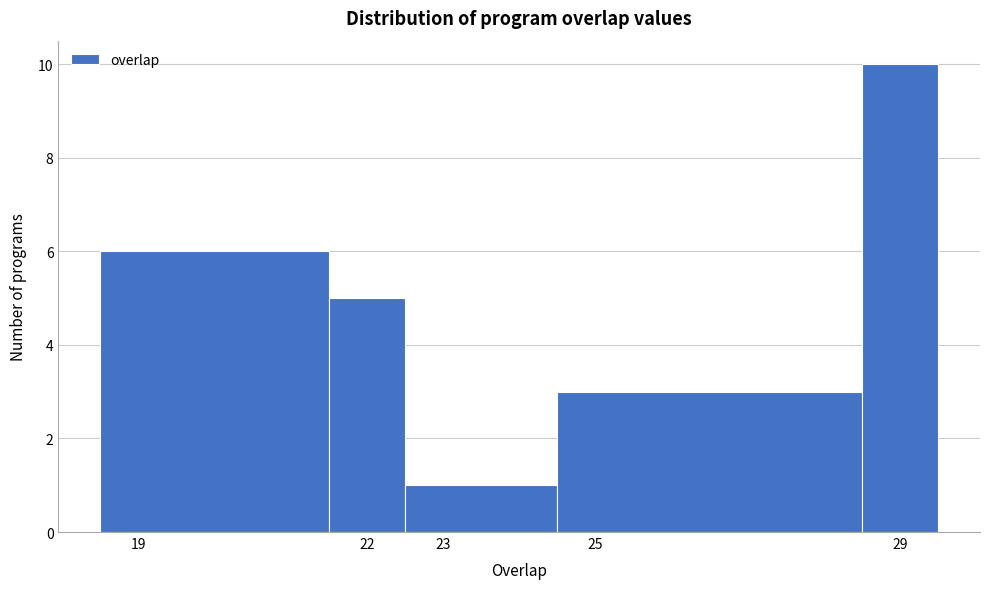

Reading left to right, transcribe this chart: for each bar, give the range it covers on the x-axis and its height. The values are not printed on the chart, so give them approximately, as read against the axis.

18.5 to 21.5: 6
21.5 to 22.5: 5
22.5 to 24.5: 1
24.5 to 28.5: 3
28.5 to 29.5: 10